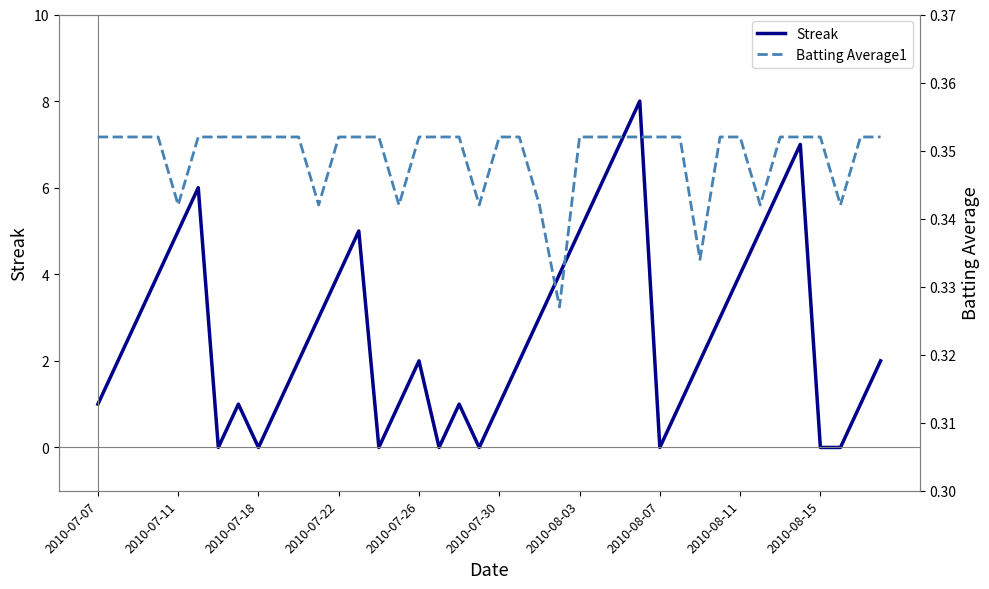

Which series has the widest spread of values?

Streak